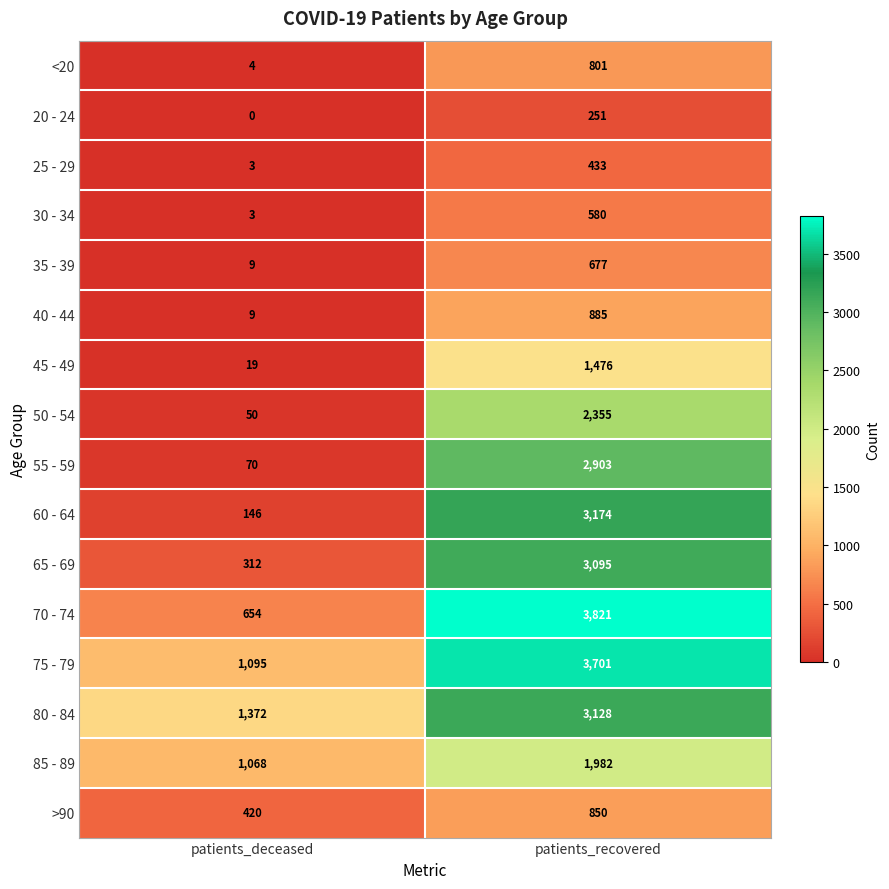

Which label corresponds to the largest value in the chart?

patients_recovered